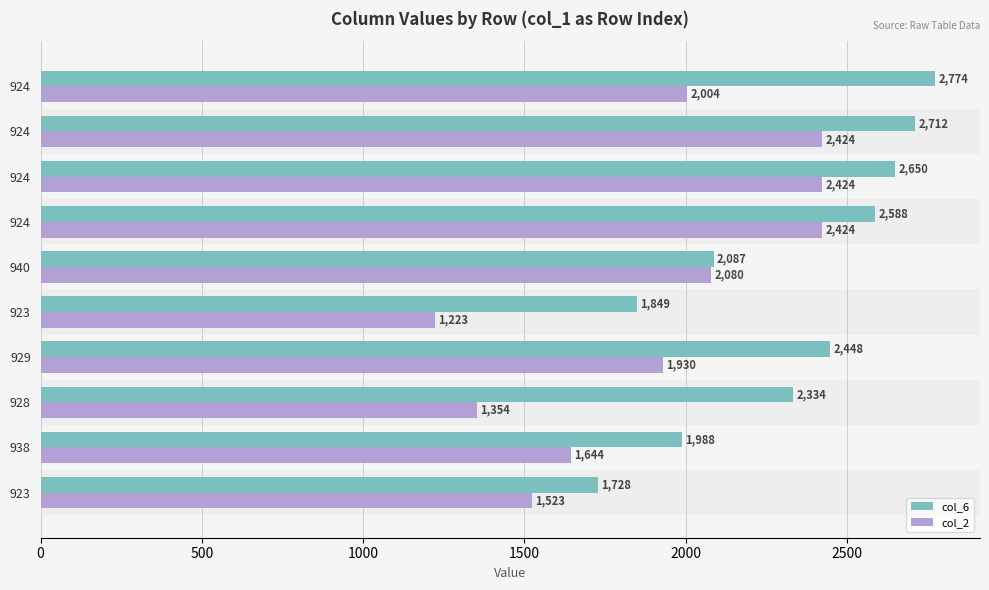

Count the number of categories in the chart.

10